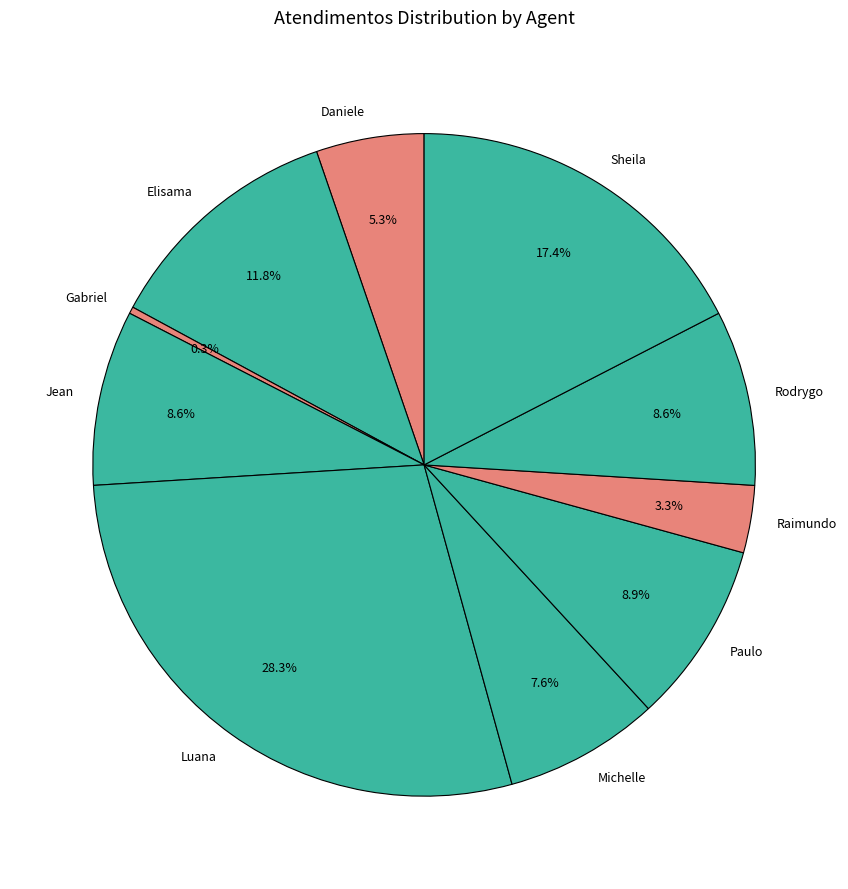

How much of the chart is everything except Rodrygo?

91.4%